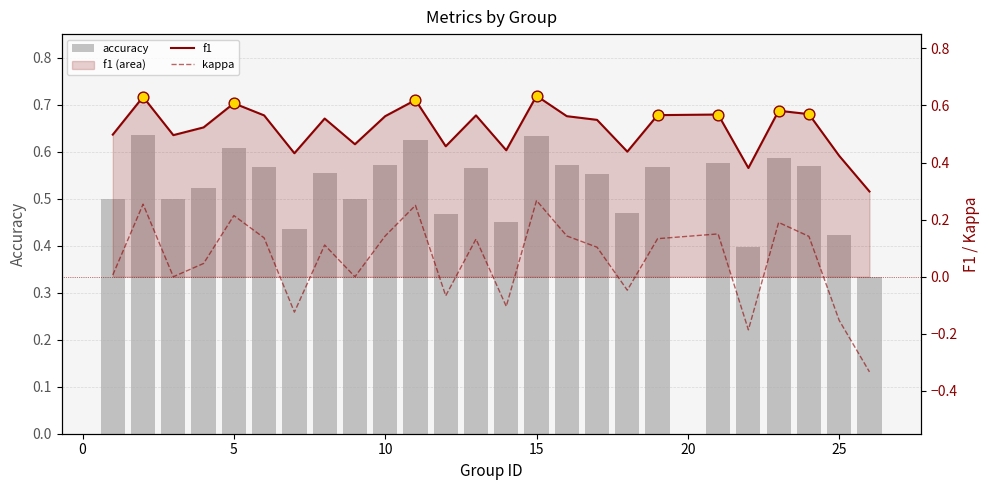

Which series has the widest spread of Y values?

kappa